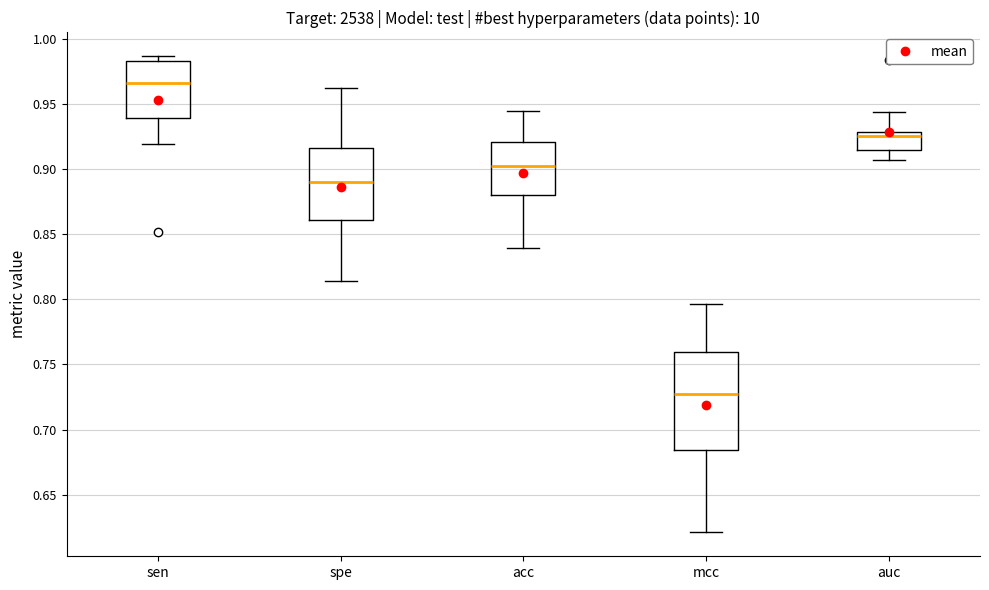

Which box has the lowest median line?

mcc